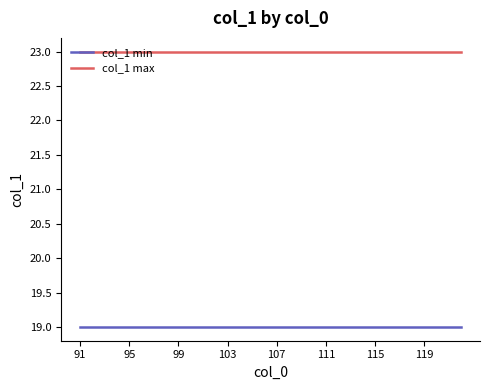

True or false: col_1 min and col_1 max cross at least once.

False